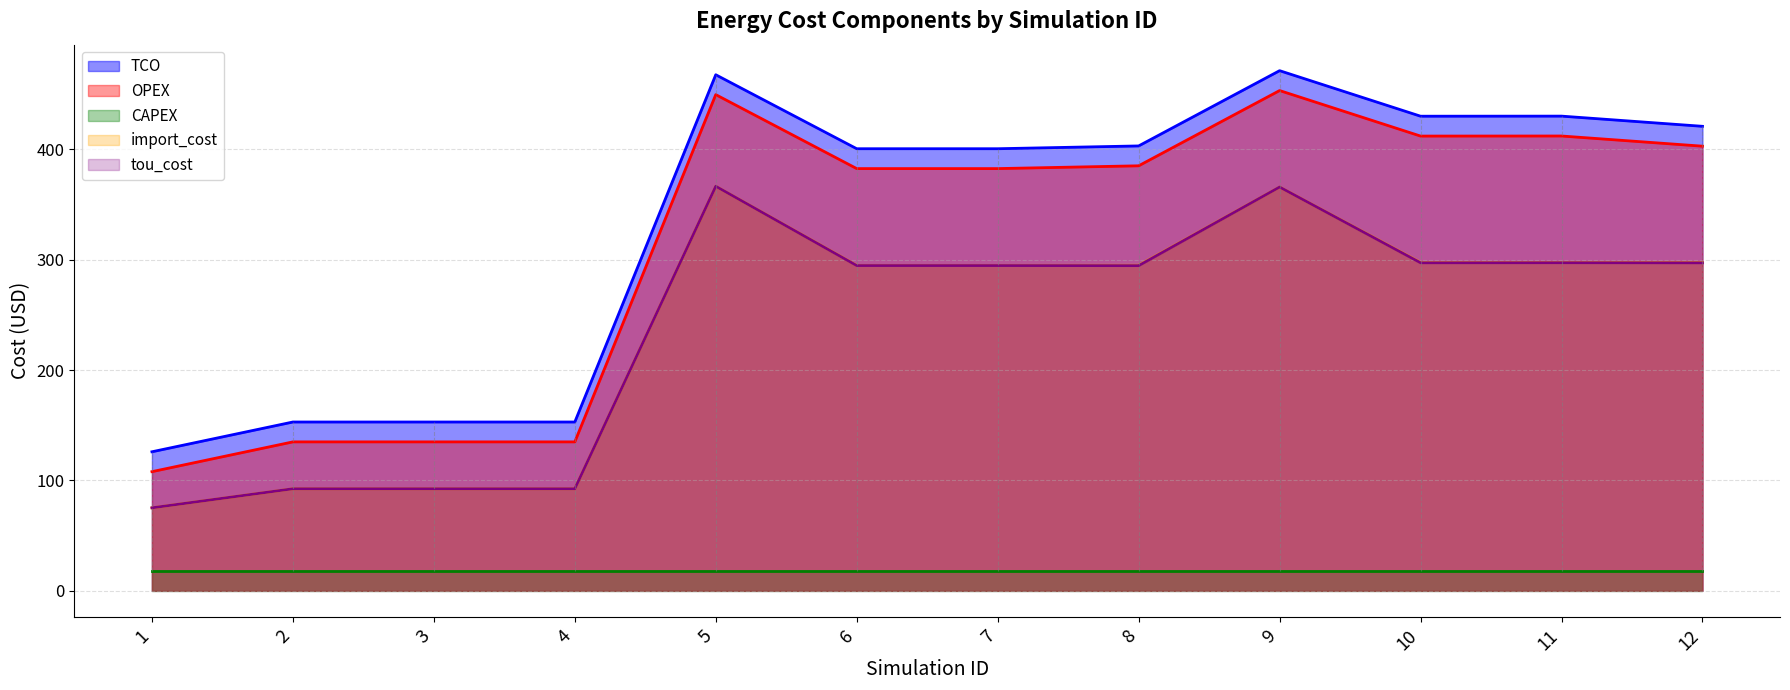

What is the highest value of the import_cost series?

366.5